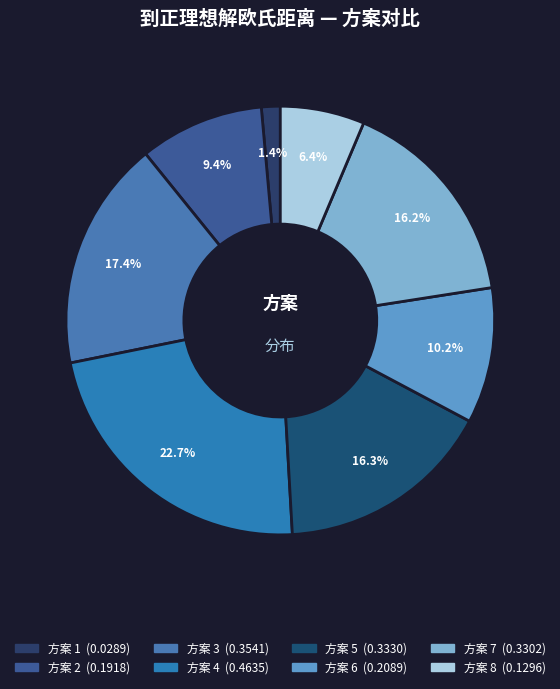

Which category has the biggest portion of the pie?

4